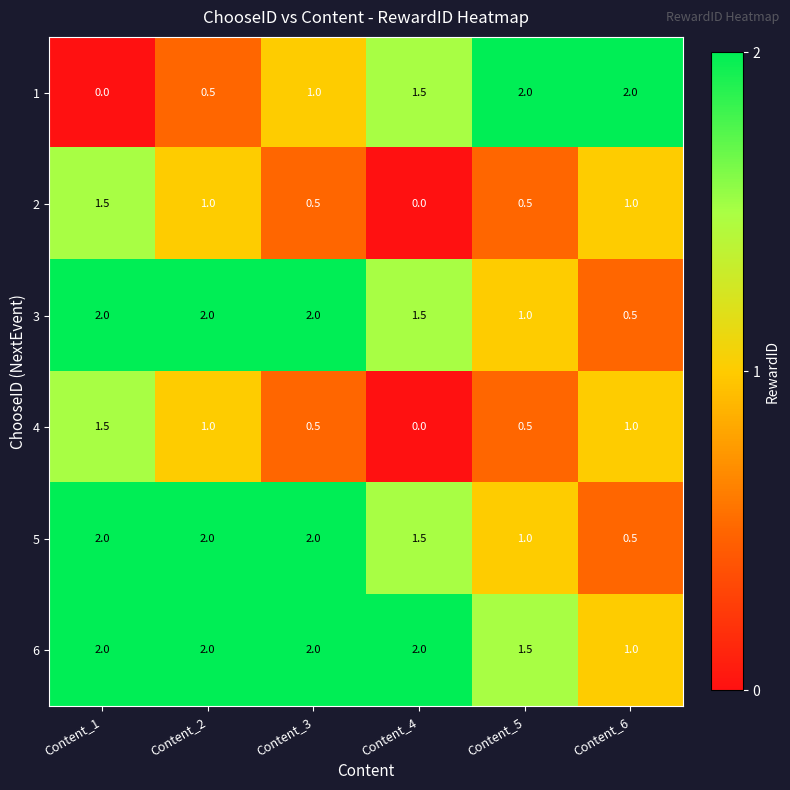

At how many categories does at least one series exceed 0?

6